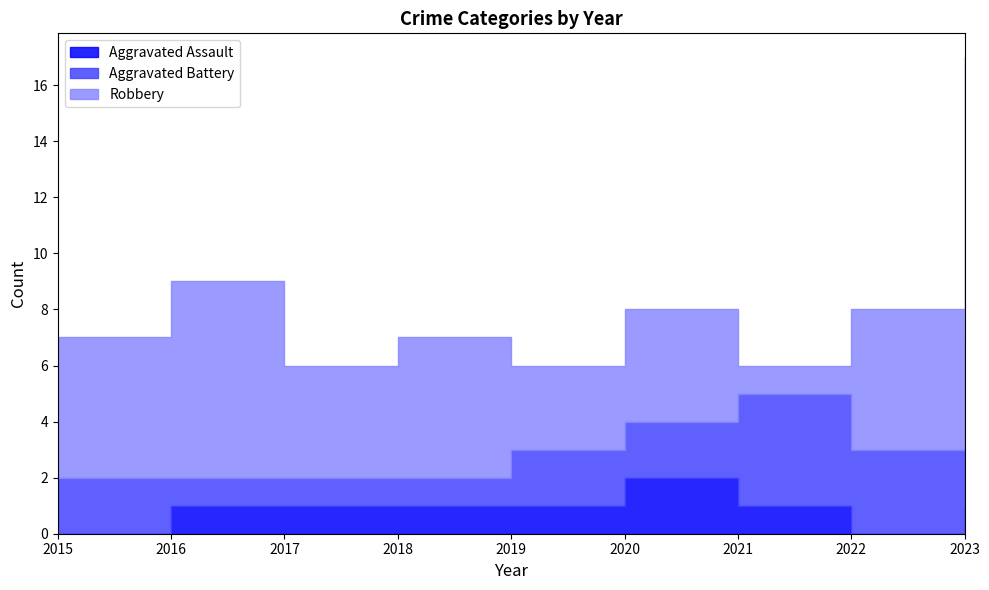

What is the total value across all series at 2020?

8